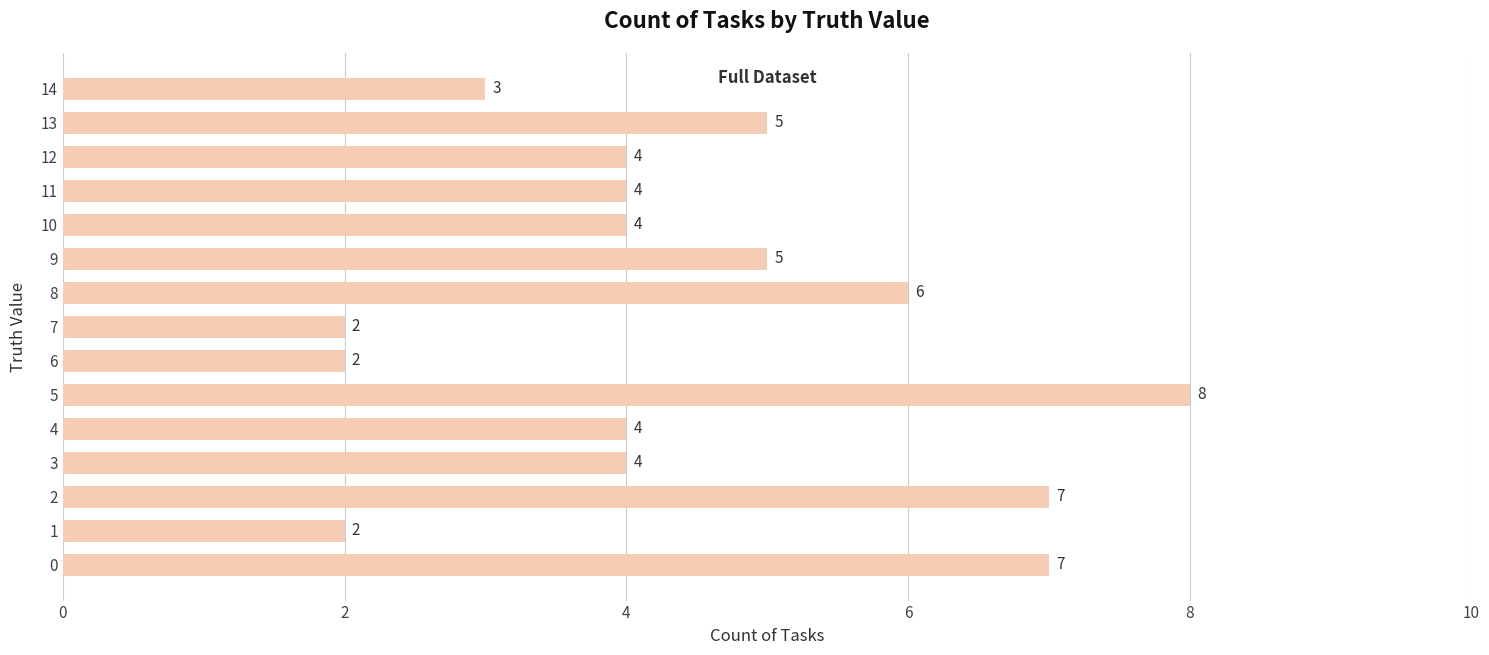

How many categories are shown in the chart?

15